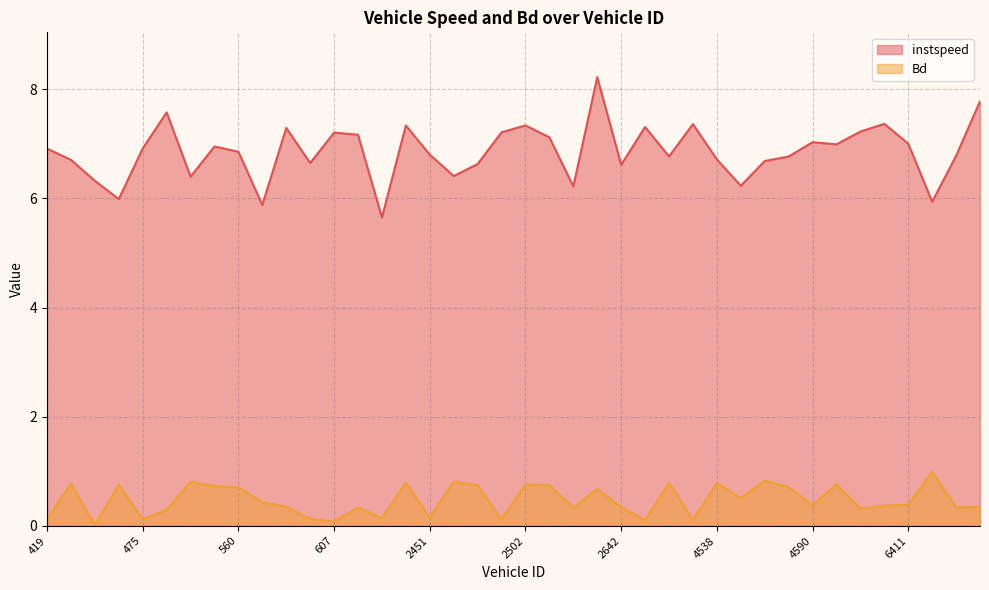

What value does the Bd series have at 2549.0?

0.7